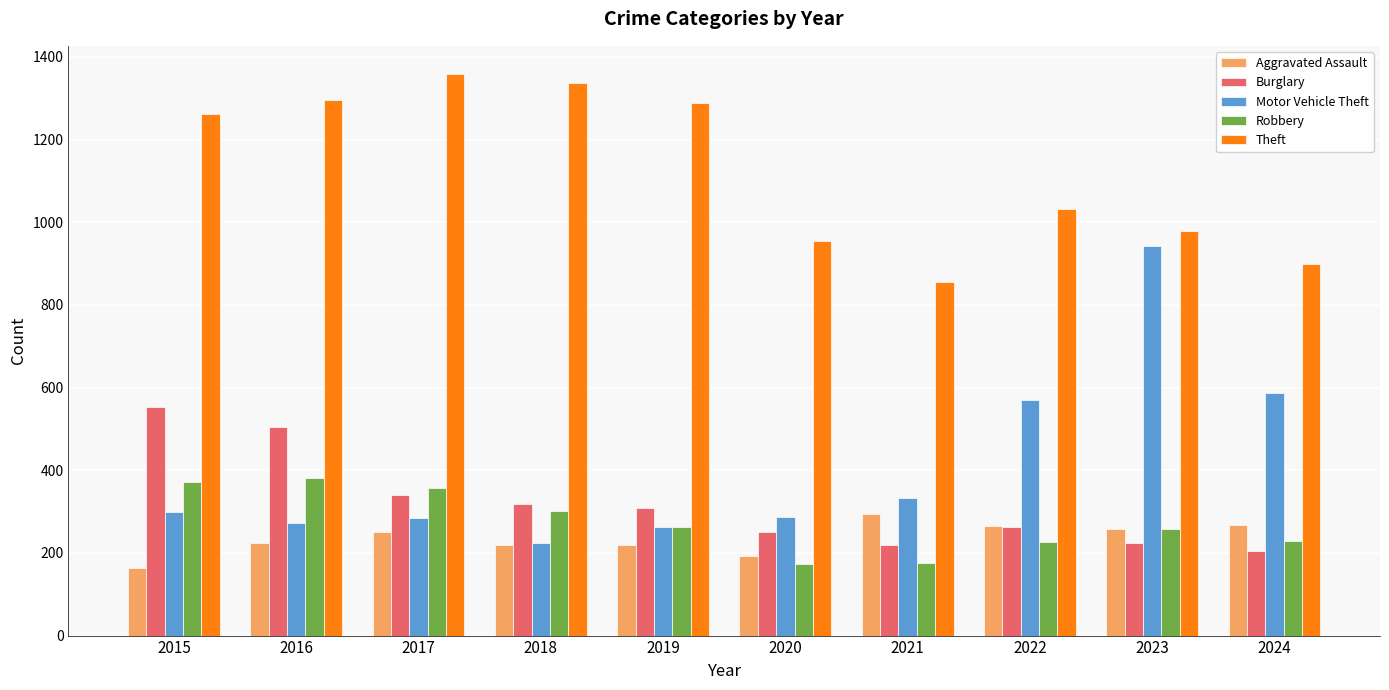

What is the difference between the maximum and minimum values in the Aggravated Assault series?

131